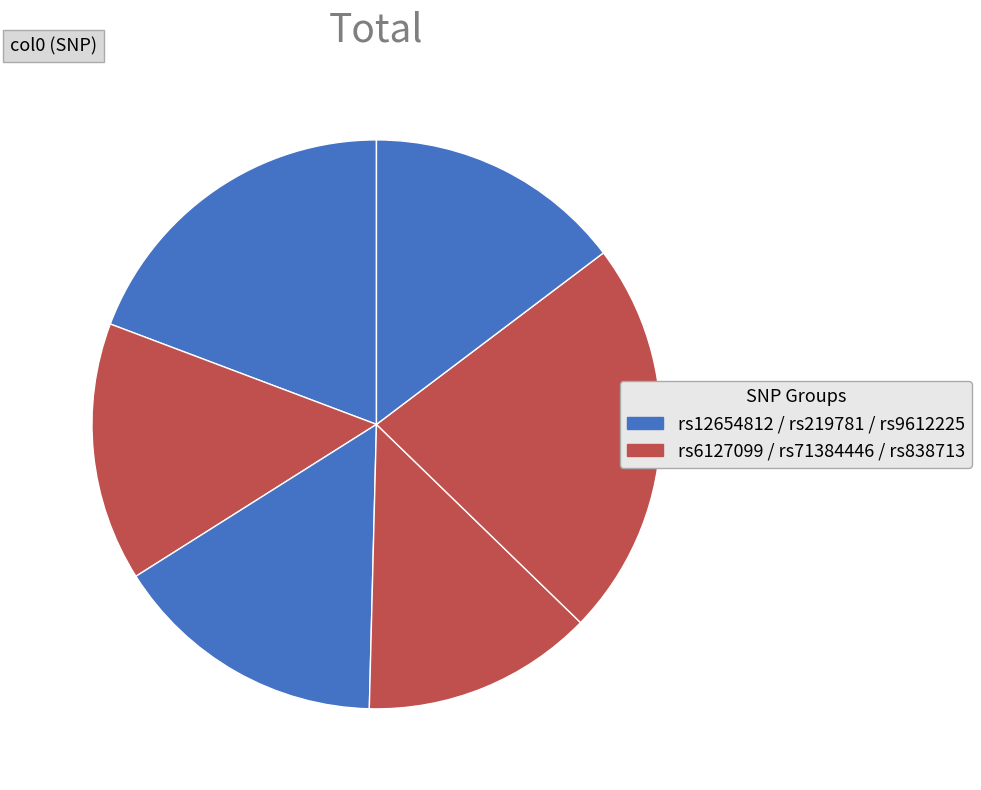

Count the number of slices in the pie.

6